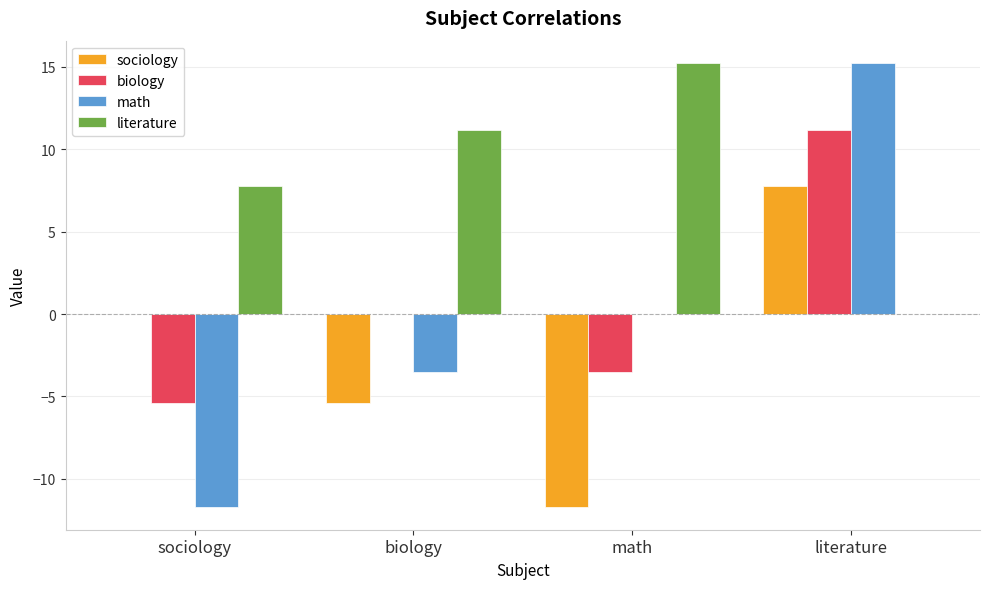

Which series has the largest range (max minus min)?

math